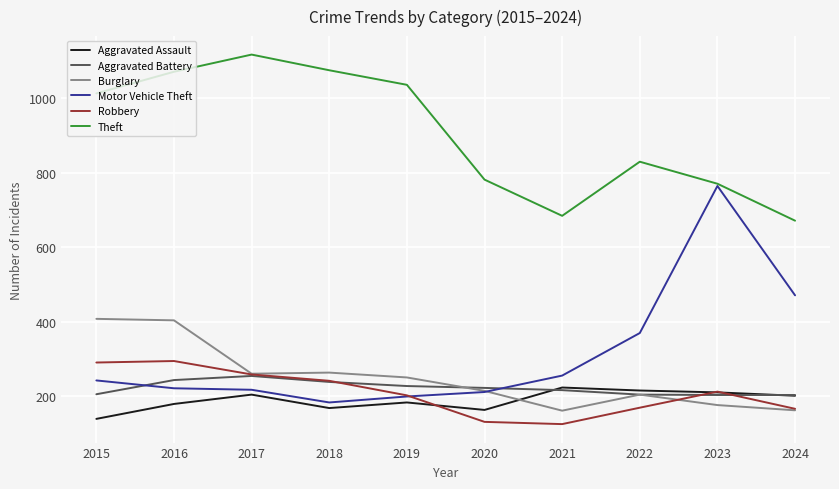

Is it true that Robbery equals 291 at 2015?

True